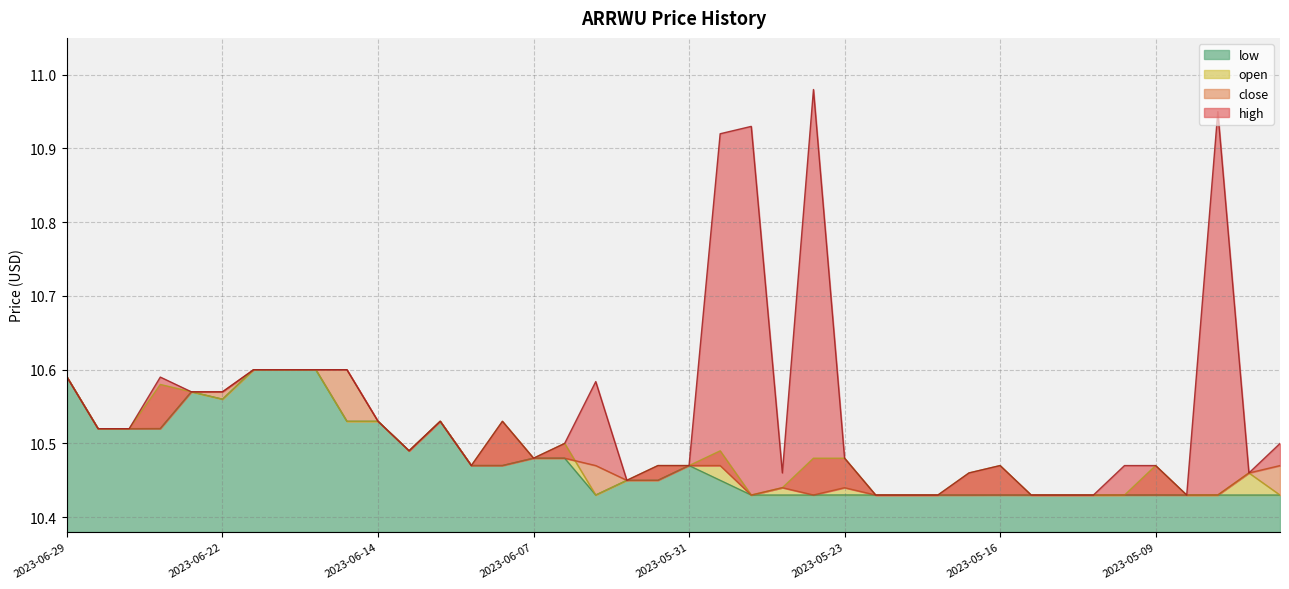

Rank the categories by open value from lowest to highest.

2023-06-05, 2023-05-26, 2023-05-22, 2023-05-19, 2023-05-18, 2023-05-15, 2023-05-12, 2023-05-11, 2023-05-10, 2023-05-08, 2023-05-05, 2023-05-03, 2023-05-25, 2023-06-02, 2023-05-17, 2023-05-04, 2023-06-09, 2023-06-01, 2023-05-31, 2023-05-16, 2023-05-09, 2023-06-07, 2023-05-24, 2023-05-23, 2023-06-13, 2023-05-30, 2023-06-06, 2023-06-28, 2023-06-27, 2023-06-15, 2023-06-14, 2023-06-12, 2023-06-08, 2023-06-22, 2023-06-23, 2023-06-26, 2023-06-29, 2023-06-21, 2023-06-20, 2023-06-16